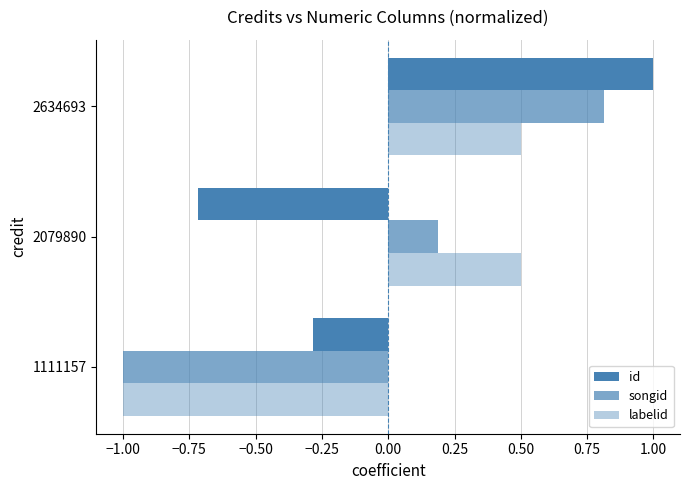

How many categories are shown in the chart?

3